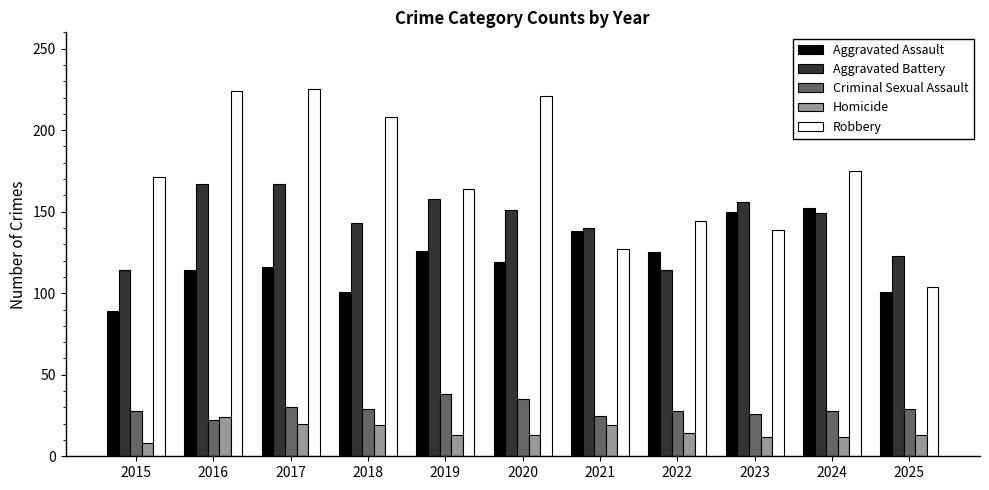

What is the value of the Homicide bar at the 6th from the left?

13